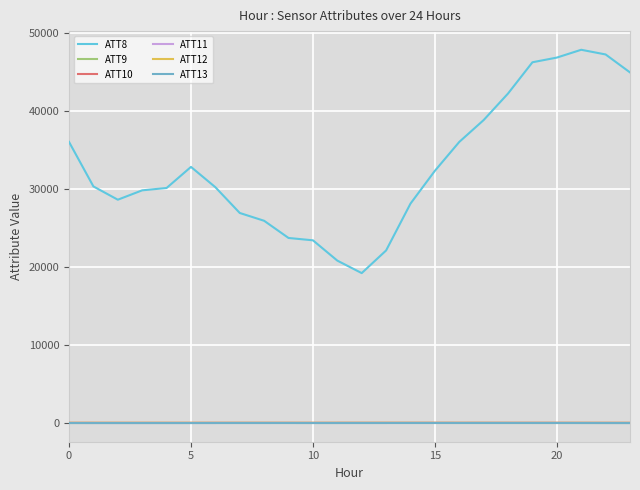

What is the label of the 22nd point from the left?

21